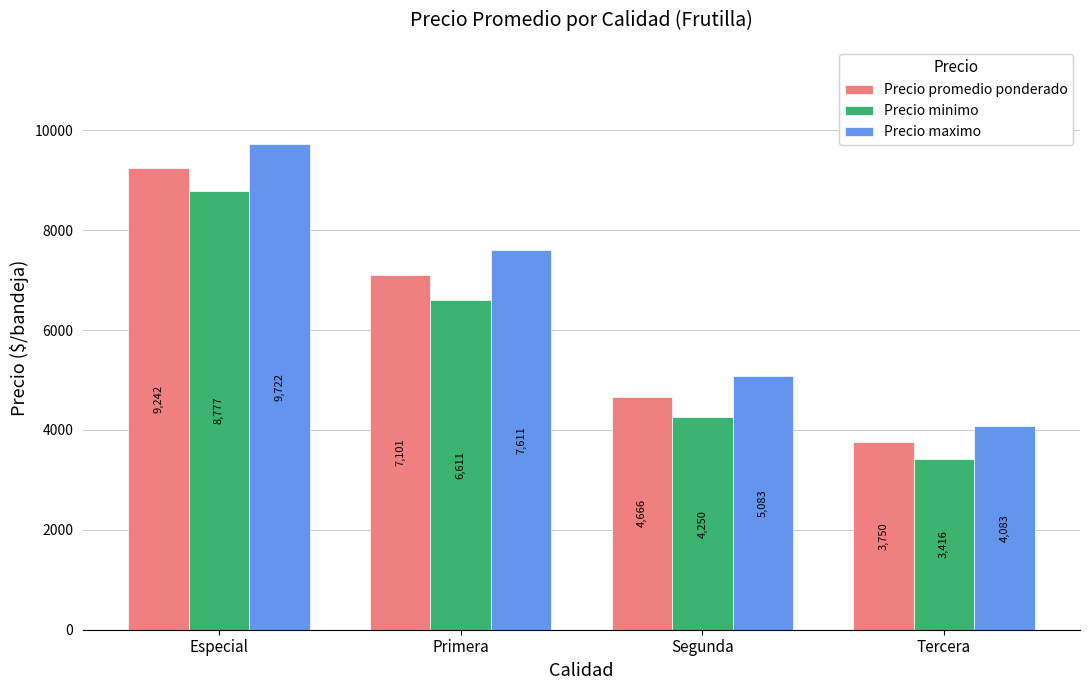

What is the minimum value for Precio promedio ponderado?

3750